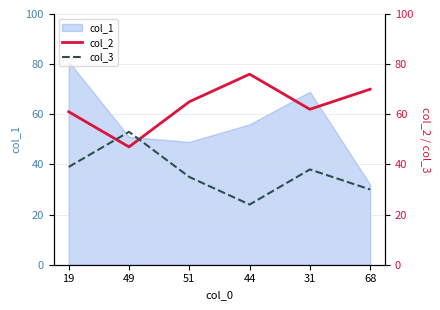

How many lines are shown in the chart?

2